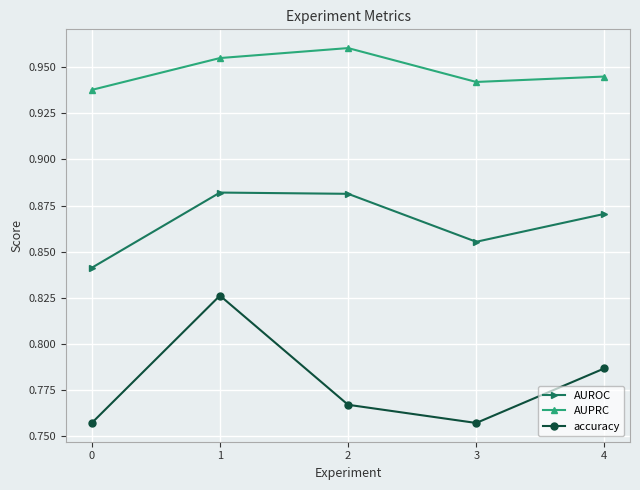

True or false: AUPRC and AUROC intersect in this chart.

False